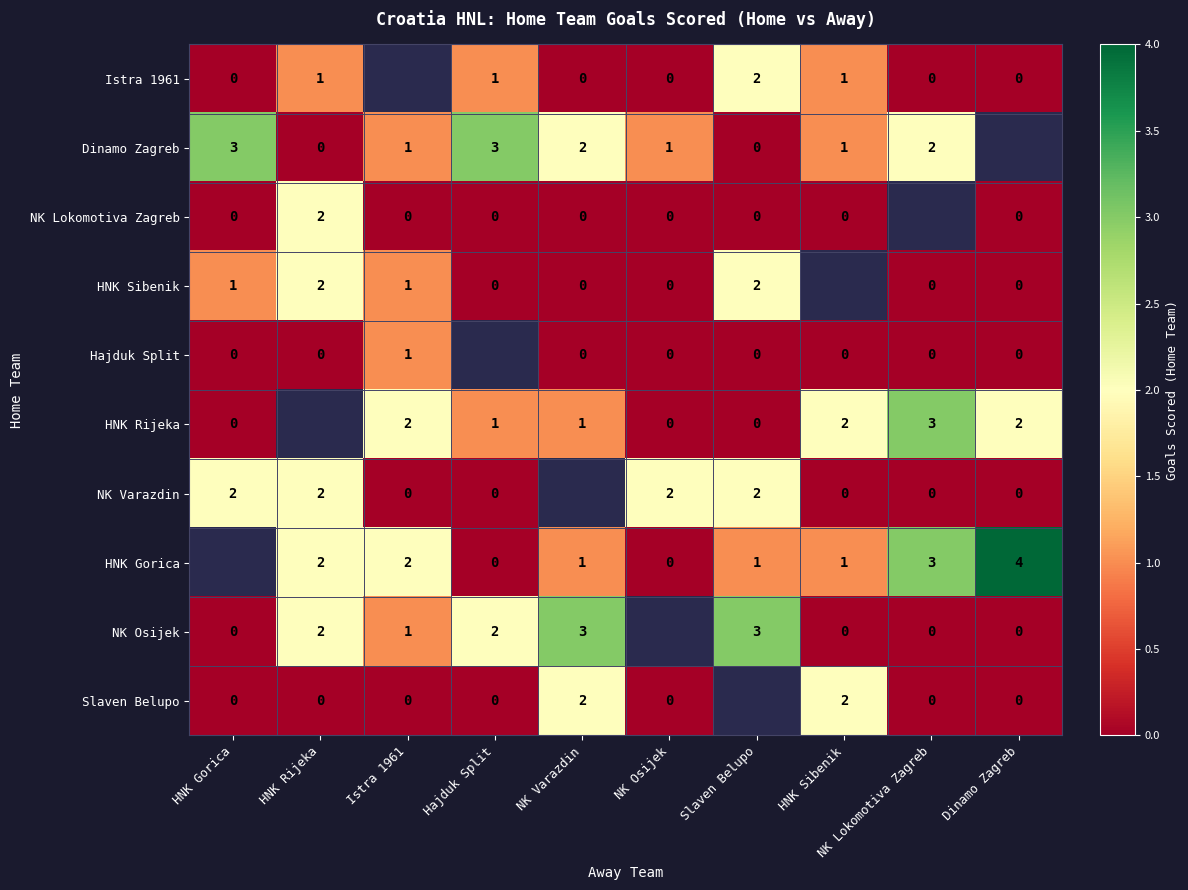

Is it true that Dinamo Zagreb equals 2 at NK Lokomotiva Zagreb?

True